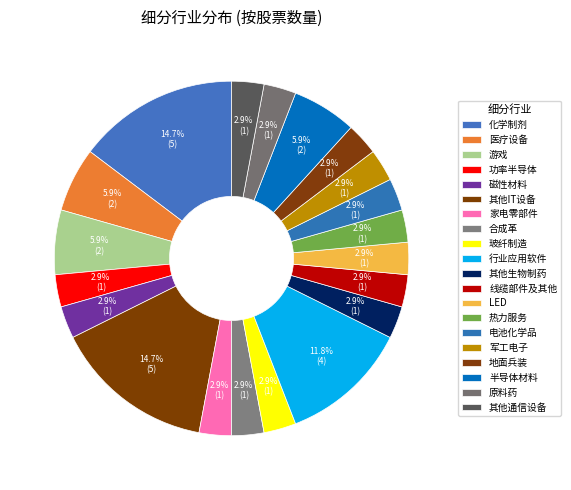

Which category has the smallest portion of the pie?

功率半导体